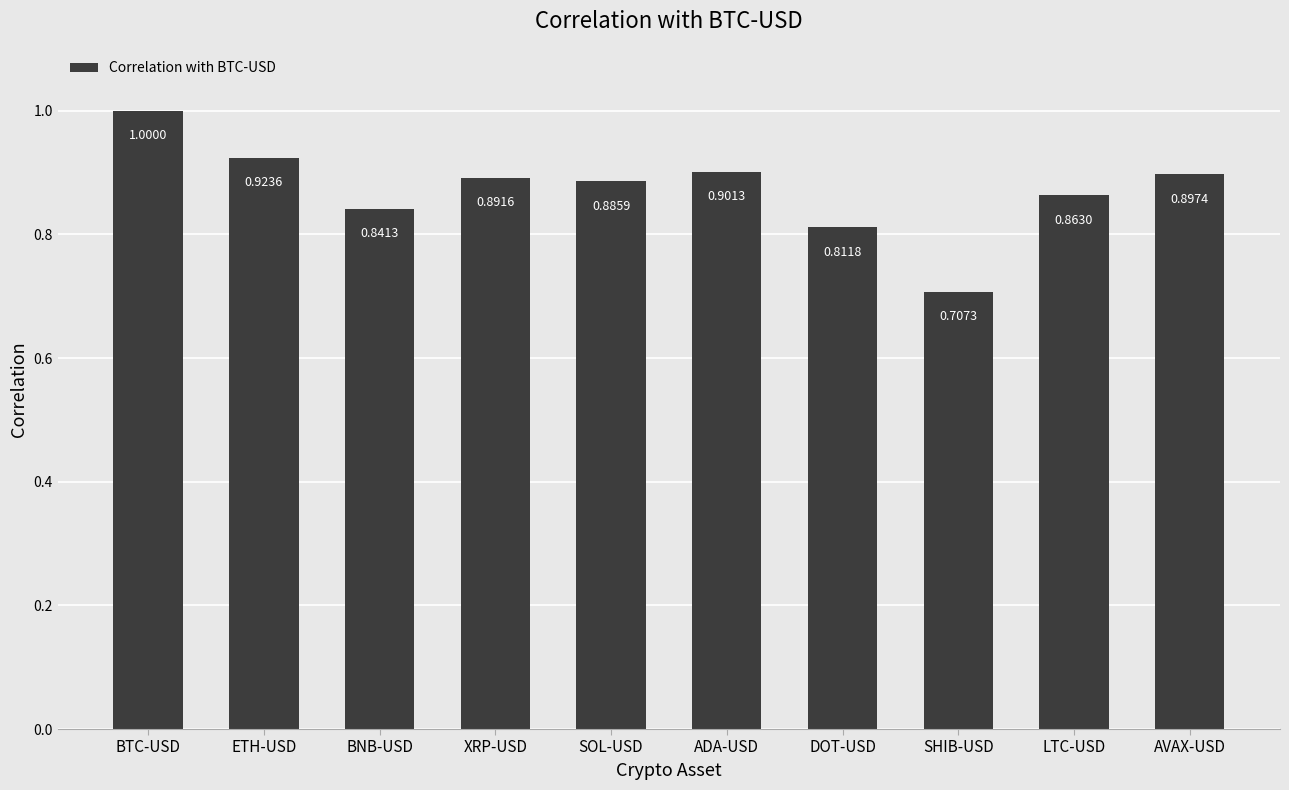

What position from the left is SHIB-USD?

8